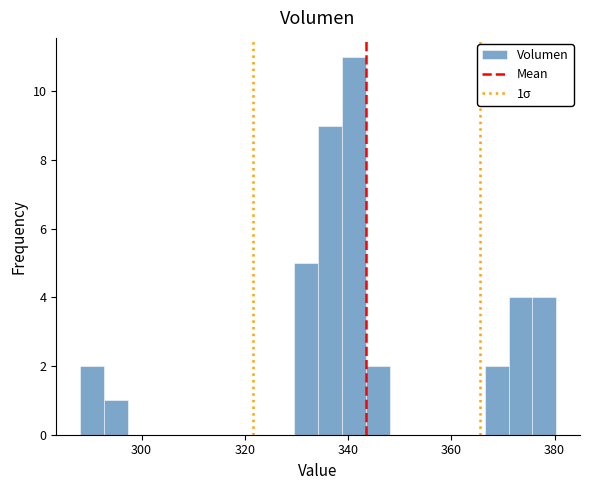

Read against the x-axis, roughly where is the centre of the tallest bar?

342